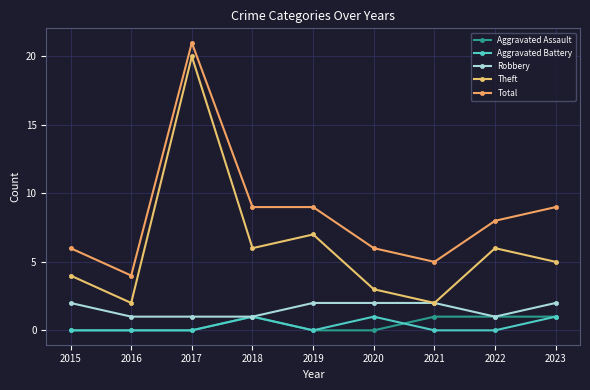

How many lines are shown in the chart?

5